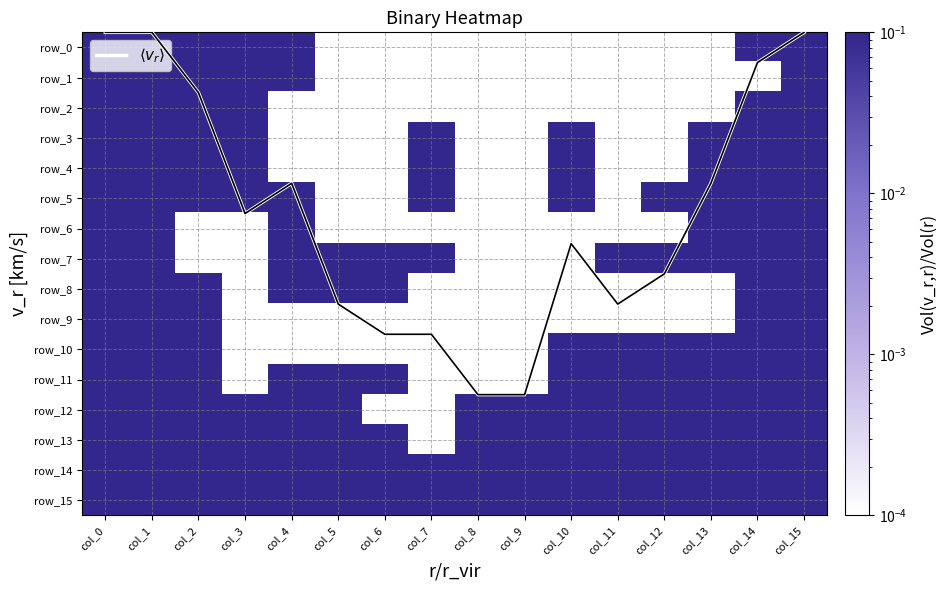

True or false: row_5 has a value of 0.0 at col_11.

False